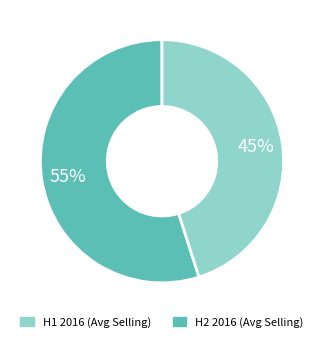

To the nearest percent, what is the average slice percentage?

50%